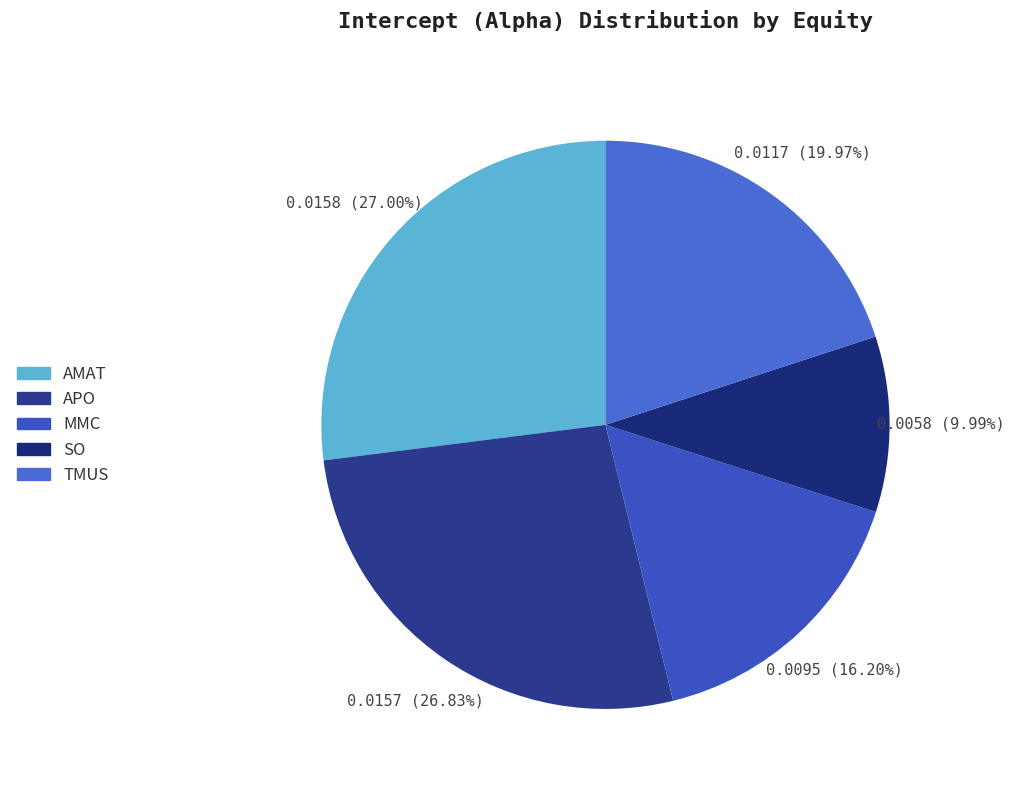

Does any single category account for the majority?

No